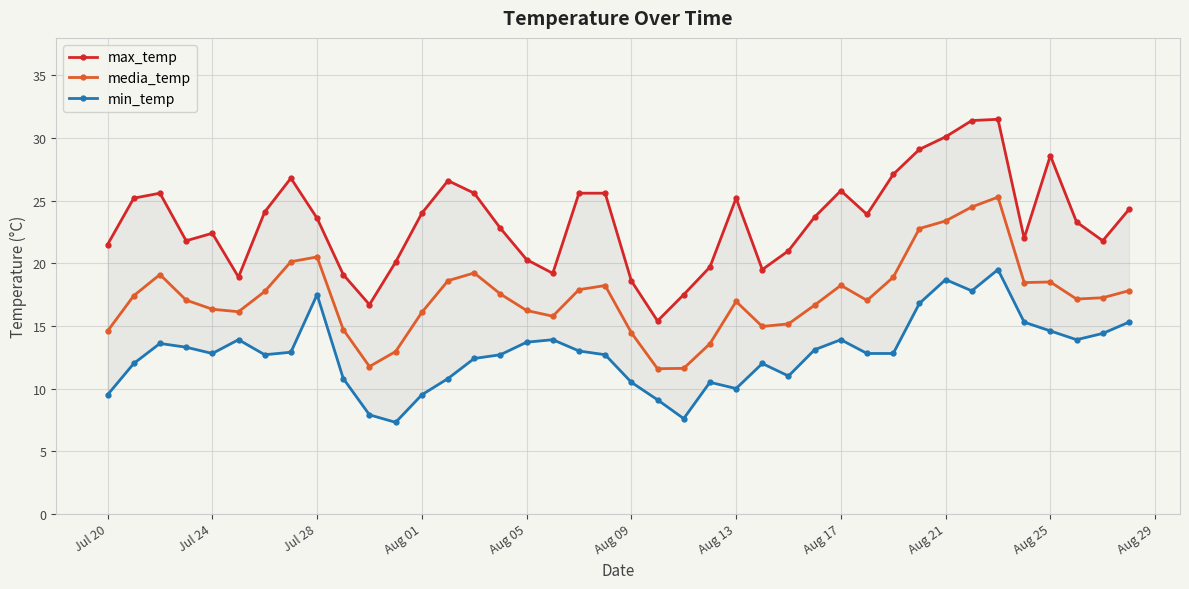

What is the minimum value for media_temp?

11.6